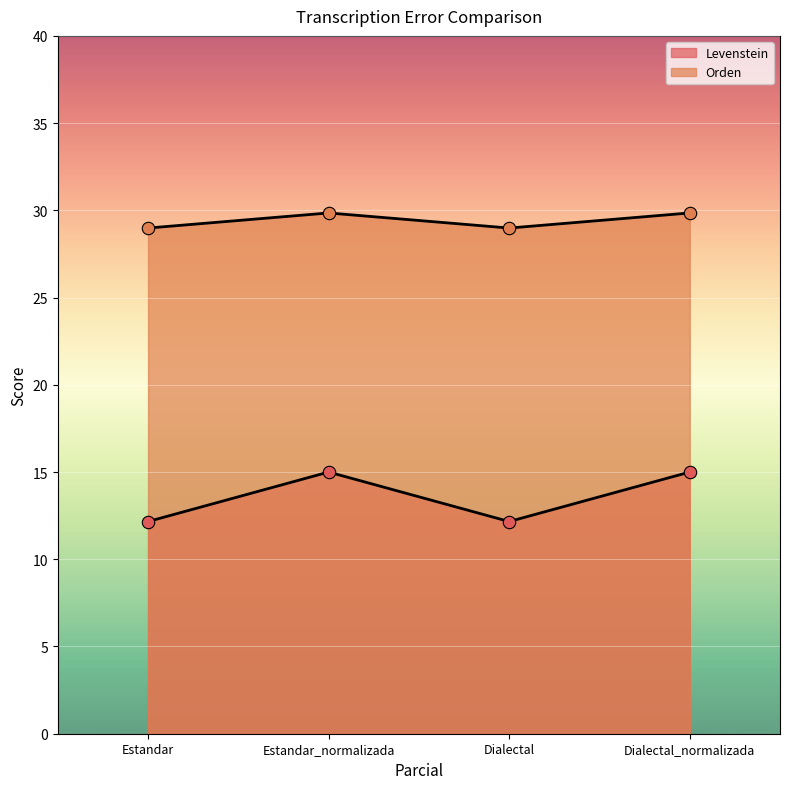

At which category is the sum across all series the highest?

Estandar_normalizada